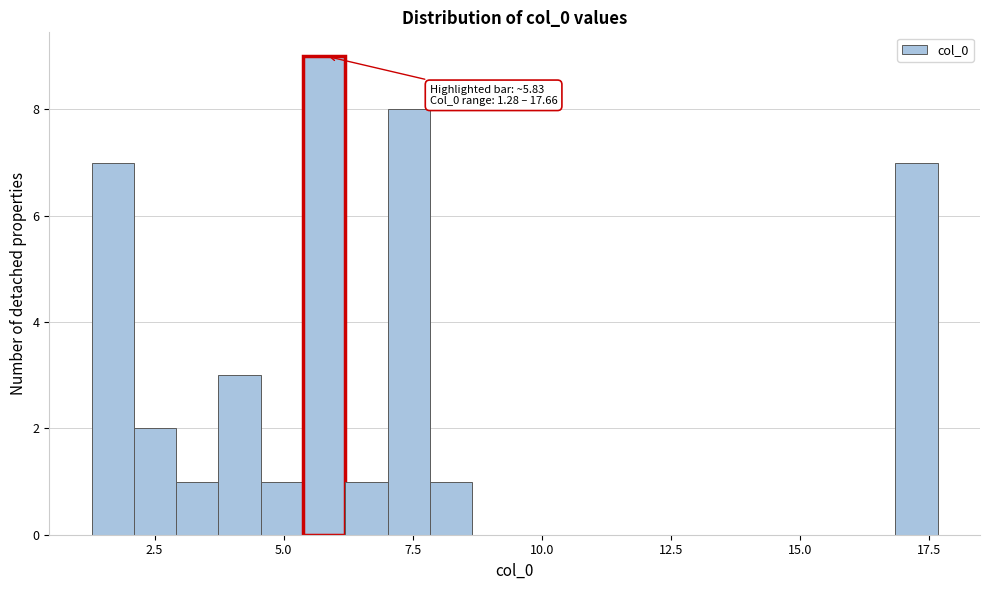

Read against the x-axis, roughly where is the centre of the tallest bar?

6.0